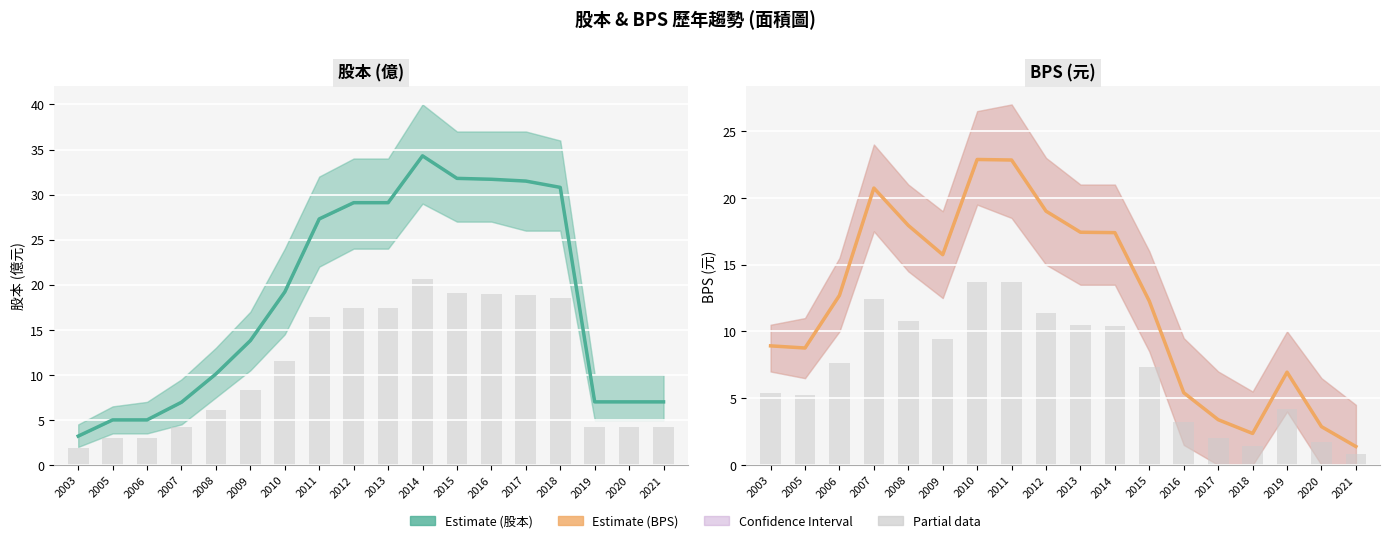

What is the value of the Partial data bar at the 4th from the left?

12.4